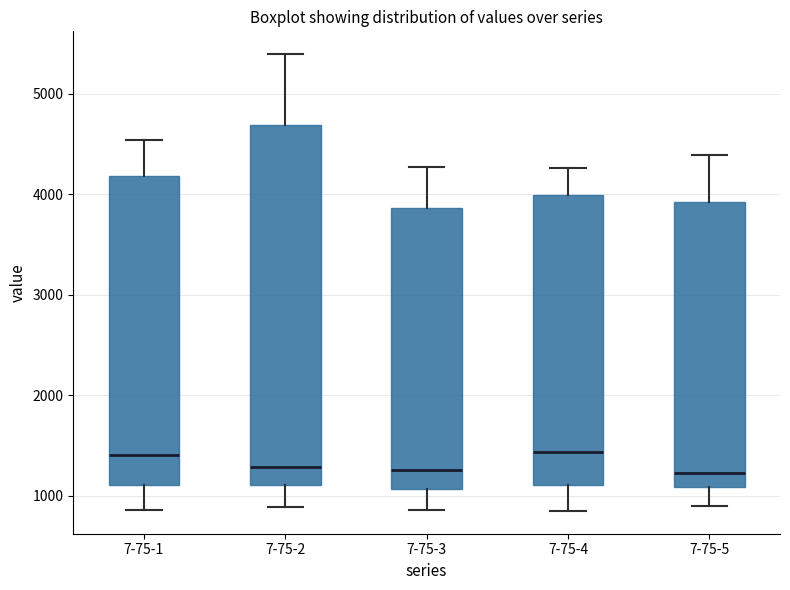

Reading left to right, read every box against the y-axis: the position of its median line, the range the box covers, and the ends of its whiskers. The values are not printed on the chart, so give them approximately, as read against the axis.

7-75-1: median 1400, box 1100 to 4200, whiskers 900 to 4500
7-75-2: median 1300, box 1100 to 4700, whiskers 900 to 5400
7-75-3: median 1300, box 1100 to 3900, whiskers 900 to 4300
7-75-4: median 1400, box 1100 to 4000, whiskers 800 to 4300
7-75-5: median 1200, box 1100 to 3900, whiskers 900 to 4400